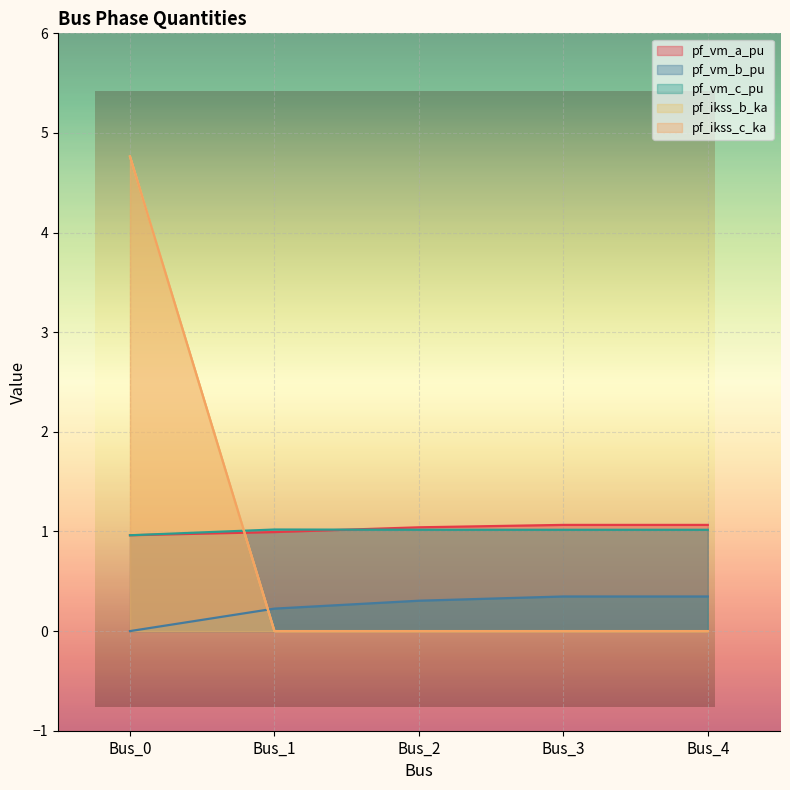

Reading right to left, list all the values displayed in this chart.

pf_vm_a_pu: Bus_4=1.1	Bus_3=1.1	Bus_2=1.0	Bus_1=1.0	Bus_0=1.0
pf_vm_b_pu: Bus_4=0.3	Bus_3=0.3	Bus_2=0.3	Bus_1=0.2	Bus_0=0.0
pf_vm_c_pu: Bus_4=1.0	Bus_3=1.0	Bus_2=1.0	Bus_1=1.0	Bus_0=1.0
pf_ikss_b_ka: Bus_4=0.0	Bus_3=0.0	Bus_2=0.0	Bus_1=0.0	Bus_0=4.8
pf_ikss_c_ka: Bus_4=0.0	Bus_3=0.0	Bus_2=0.0	Bus_1=0.0	Bus_0=4.8